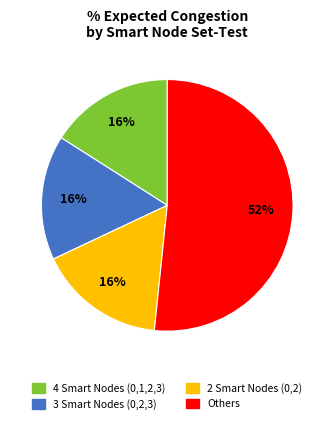

To the nearest percent, what is the difference between the largest and smallest slice percentages?

36%